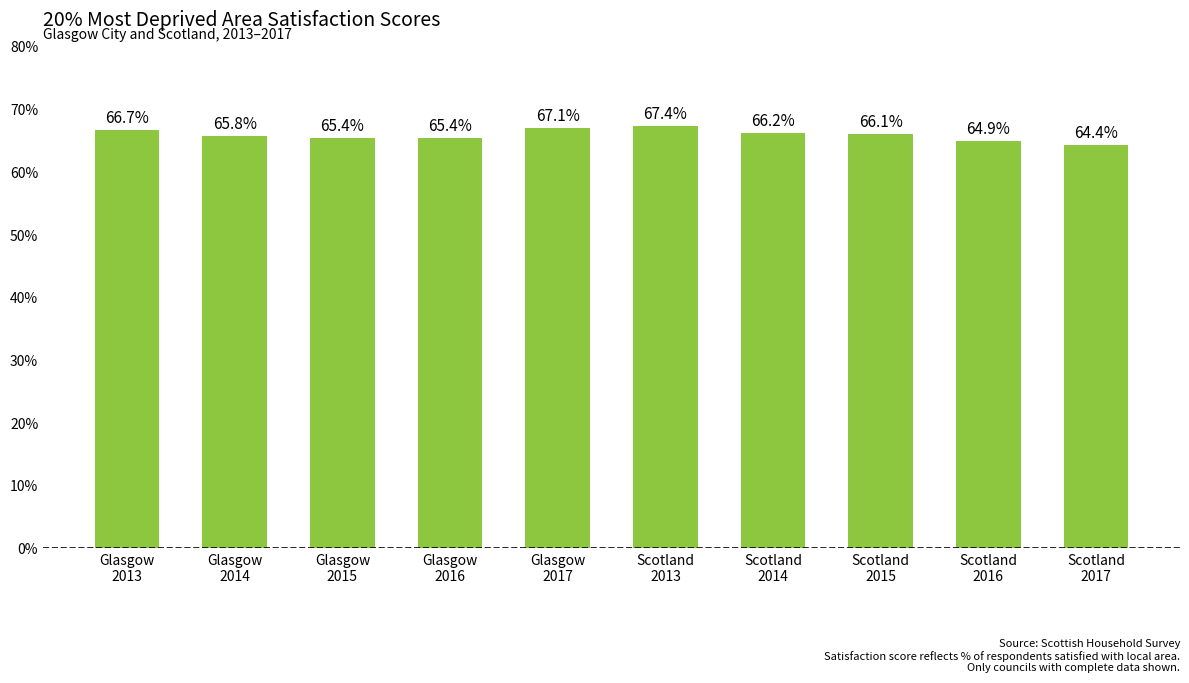

What is the ratio of the value at Glasgow
2016 to the value at Scotland
2017?

1.0